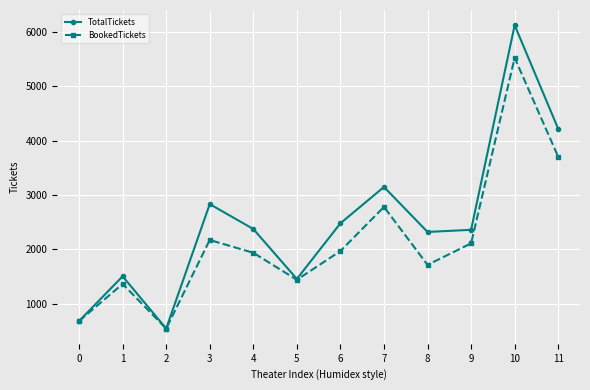

What is the value of the BookedTickets point at the 1st from the left?

684